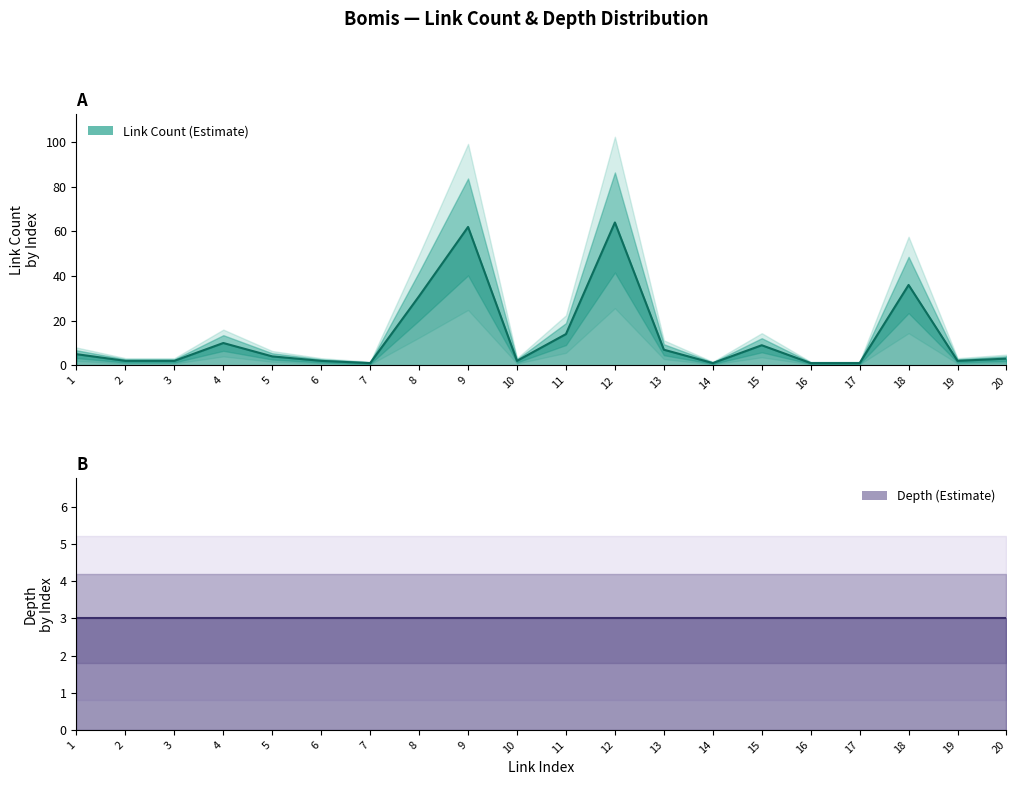

At which label is link_index closest to 10?

10